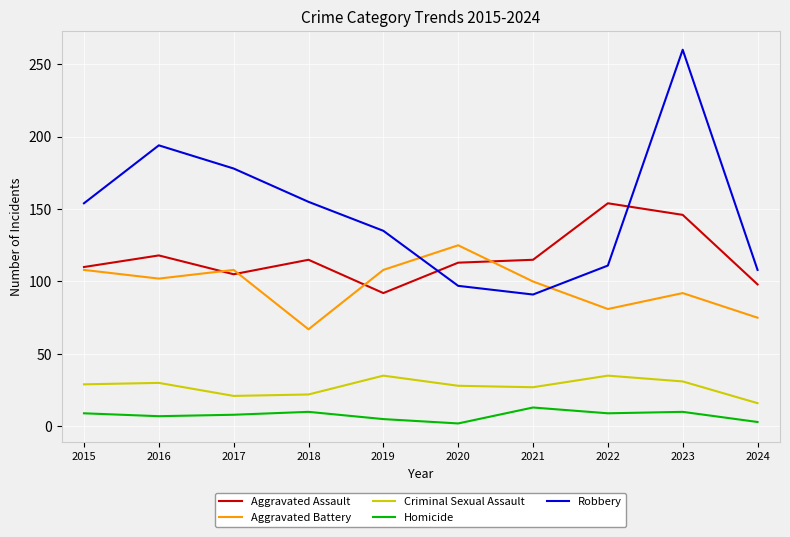

List the series in order of their peak value, highest first.

Robbery, Aggravated Assault, Aggravated Battery, Criminal Sexual Assault, Homicide